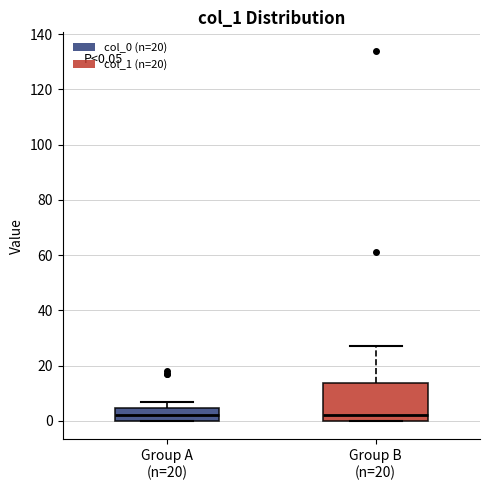

Comparing the boxes themselves (not the whiskers), which one is the tallest?

Group B (n=20)